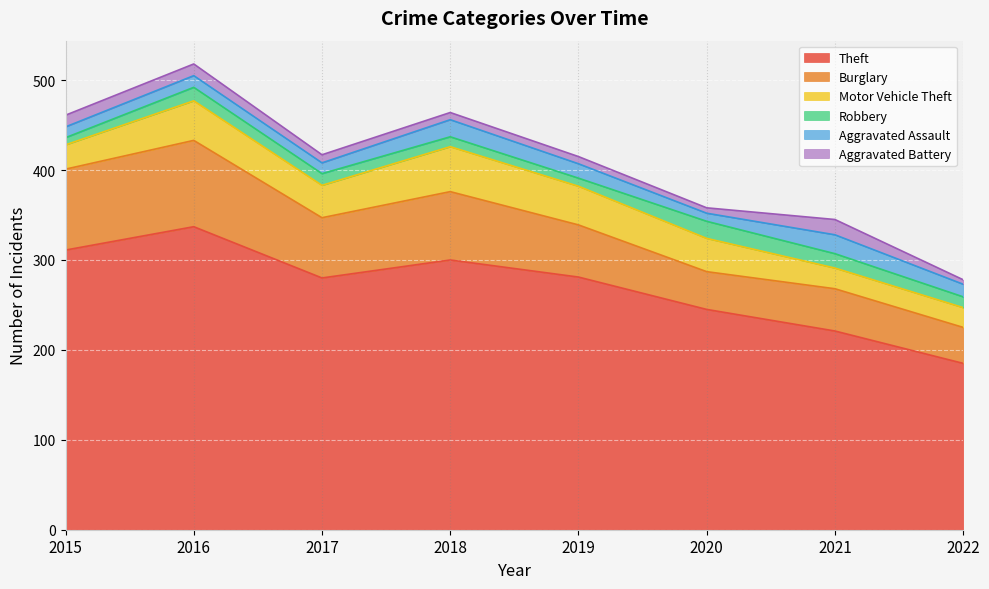

True or false: Motor Vehicle Theft and Aggravated Battery intersect in this chart.

False